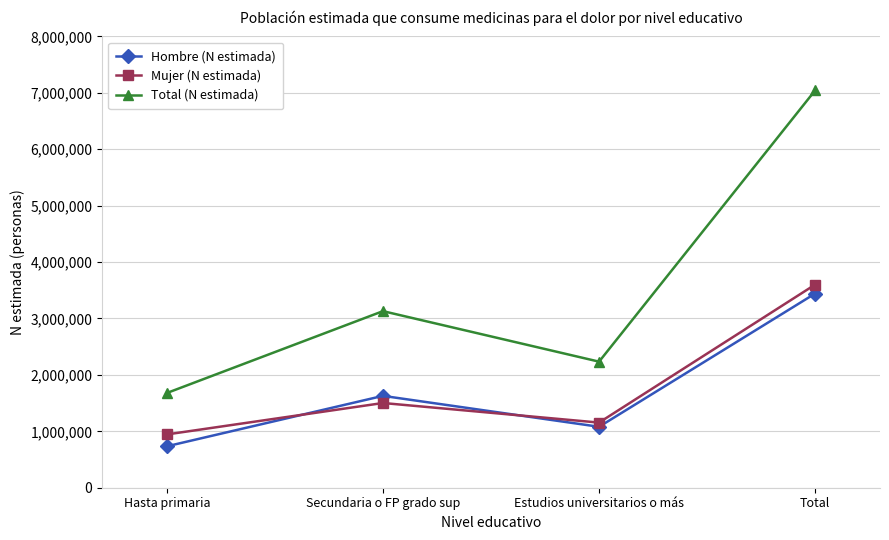

List the labels in order of Mujer (N estimada) value, largest first.

Total, Secundaria o FP grado sup, Estudios universitarios o más, Hasta primaria